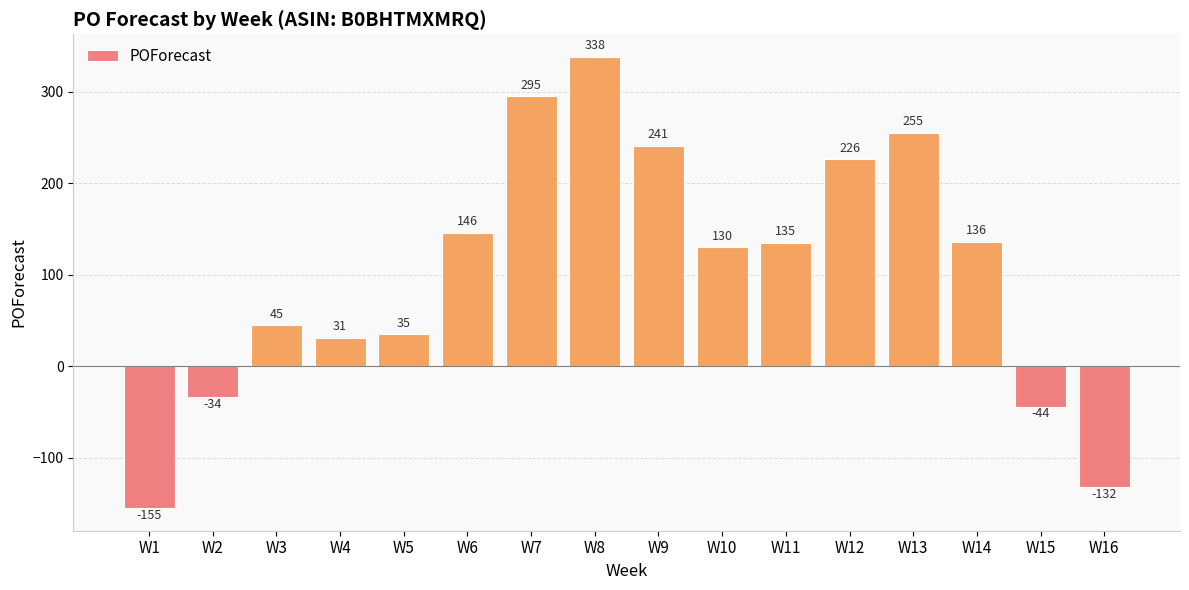

What is the sum of the values at W7 and W5?

330